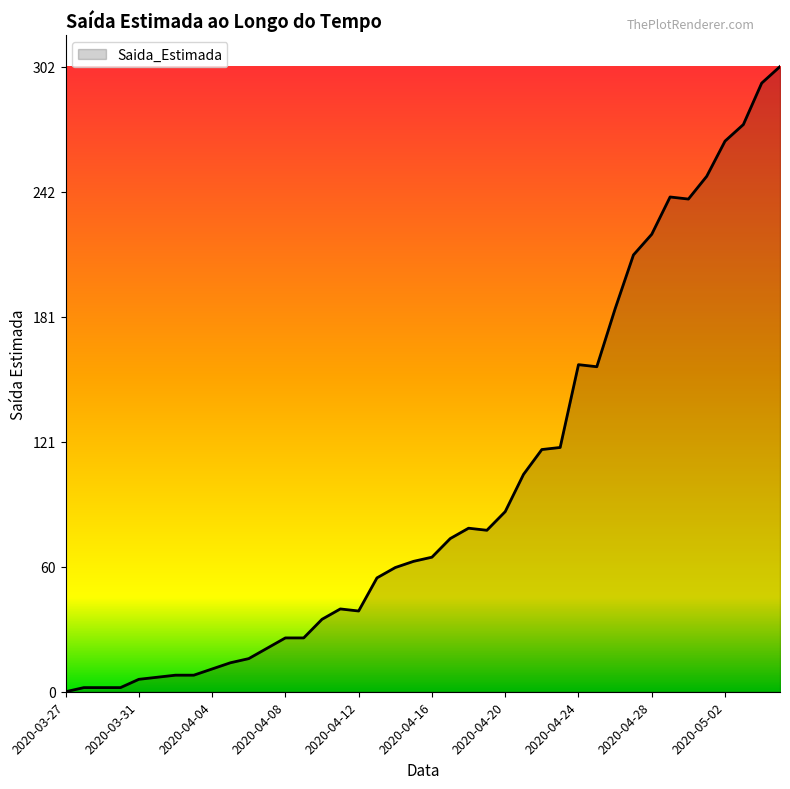

What is the difference between the maximum and minimum values?

302